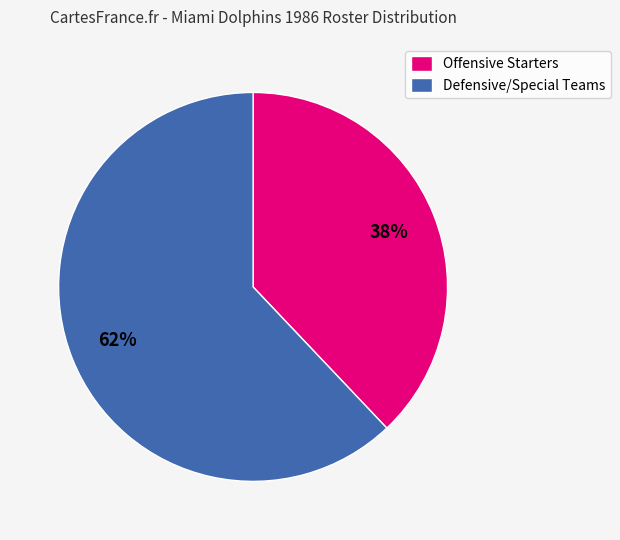

Count the number of slices in the pie.

2